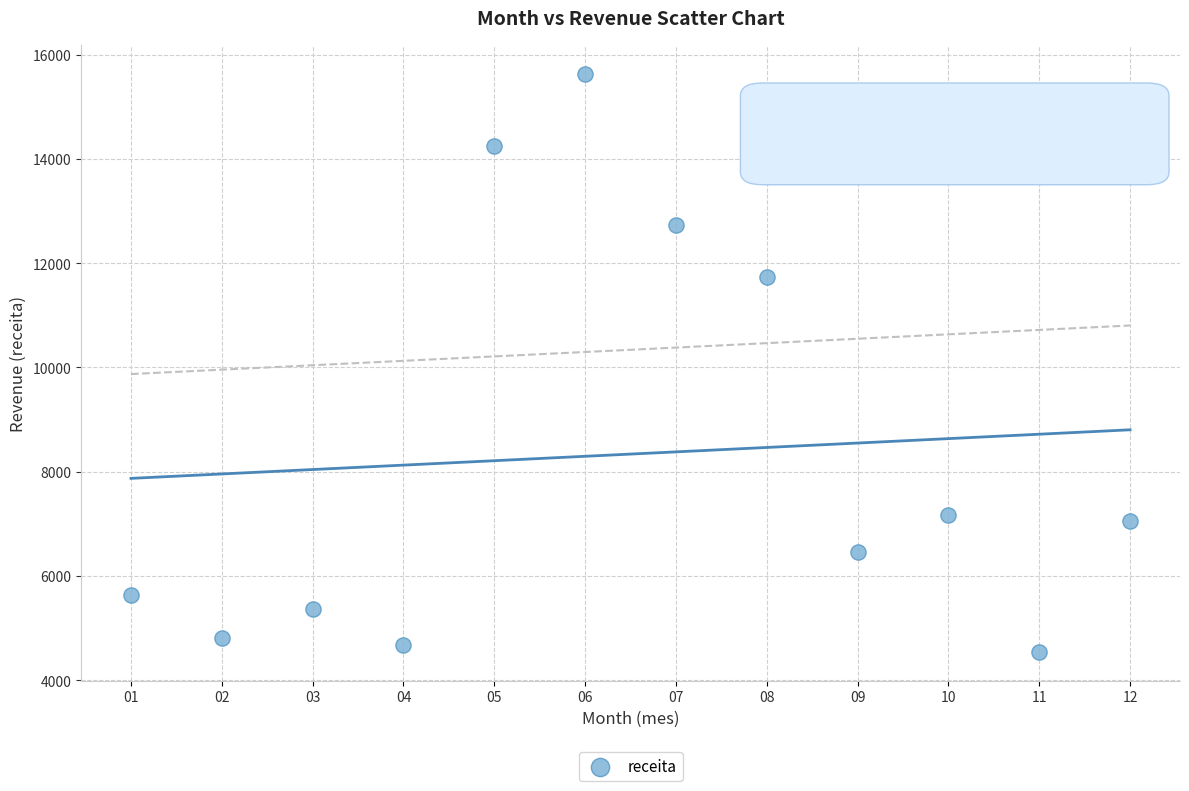

What is the average Y value?

8338.0